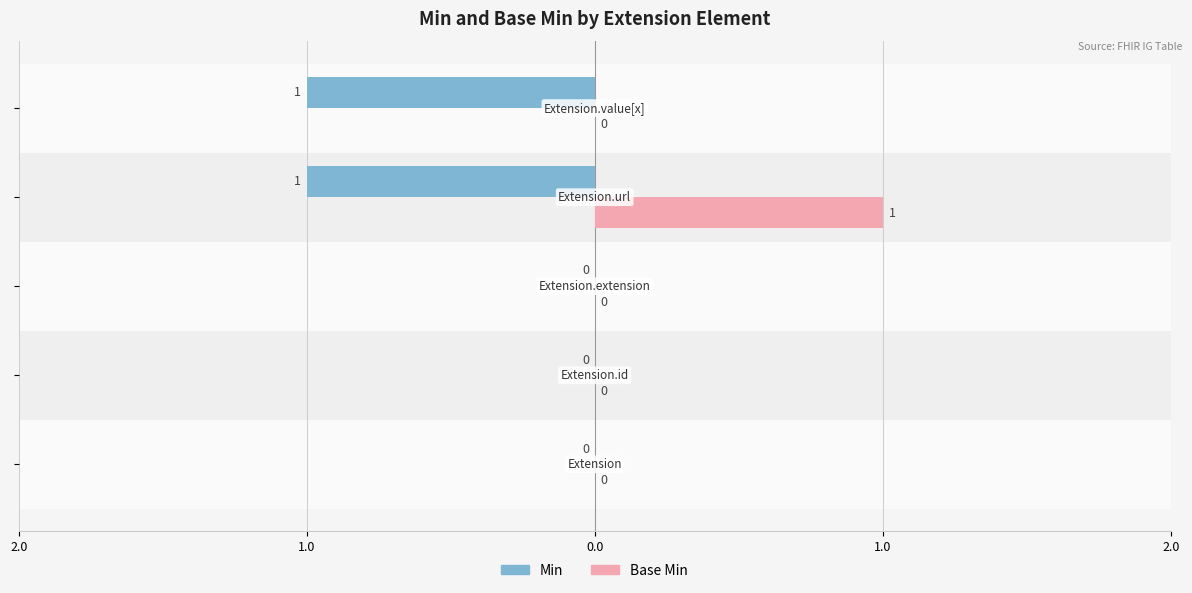

What is the approximate value of Base Min at 1.0?

1